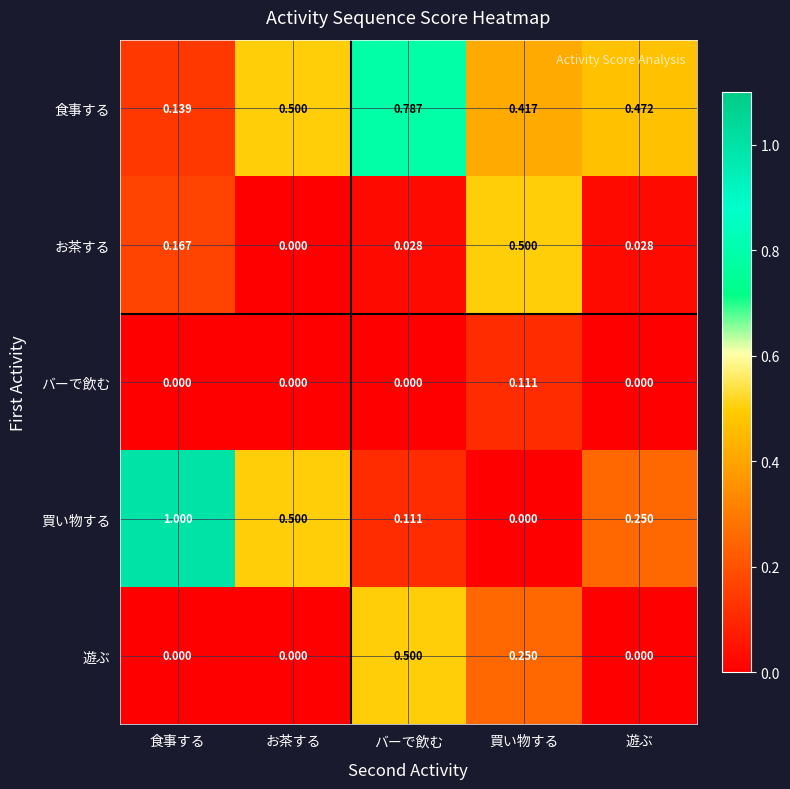

At バーで飲む, list the series in order from smallest to largest.

バーで飲む, お茶する, 買い物する, 遊ぶ, 食事する